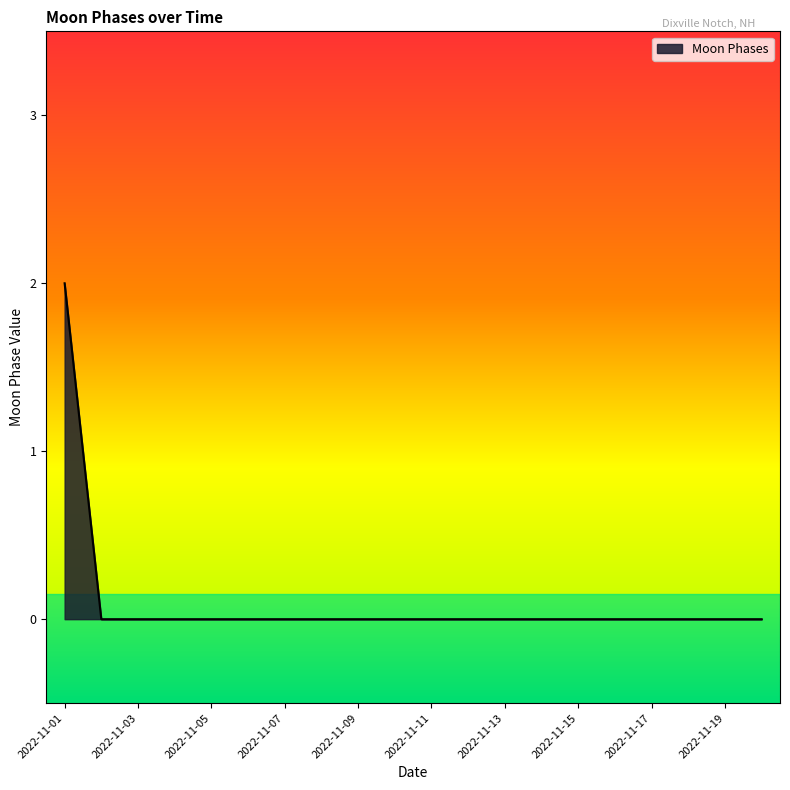

Reading right to left, transcribe all the data shown in this chart.

0	0	0	0	0	0	0	0	0	0	0	0	0	0	0	0	0	0	0	2